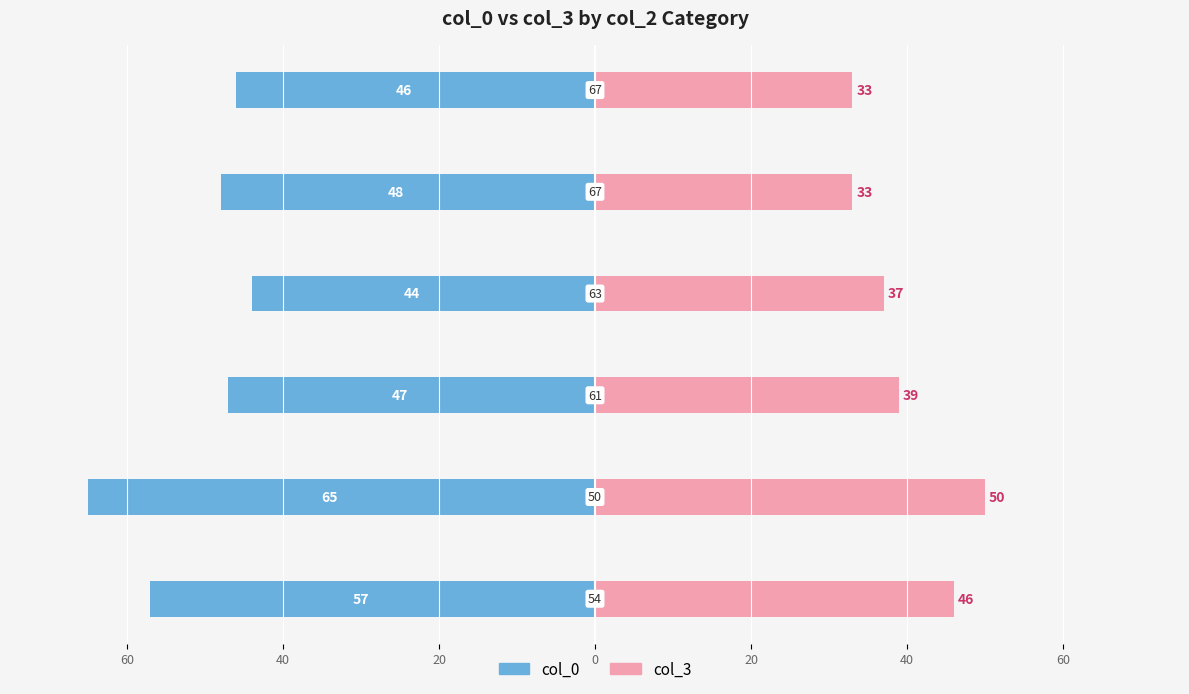

Rank the series at 20 from highest to lowest value.

col_3, col_0